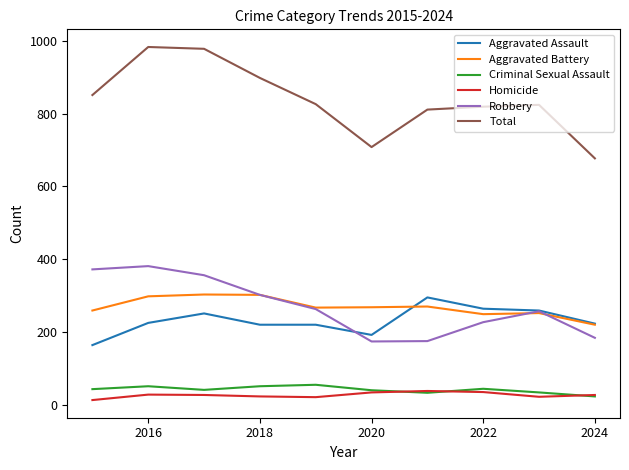

True or false: Aggravated Assault and Criminal Sexual Assault cross at least once.

False